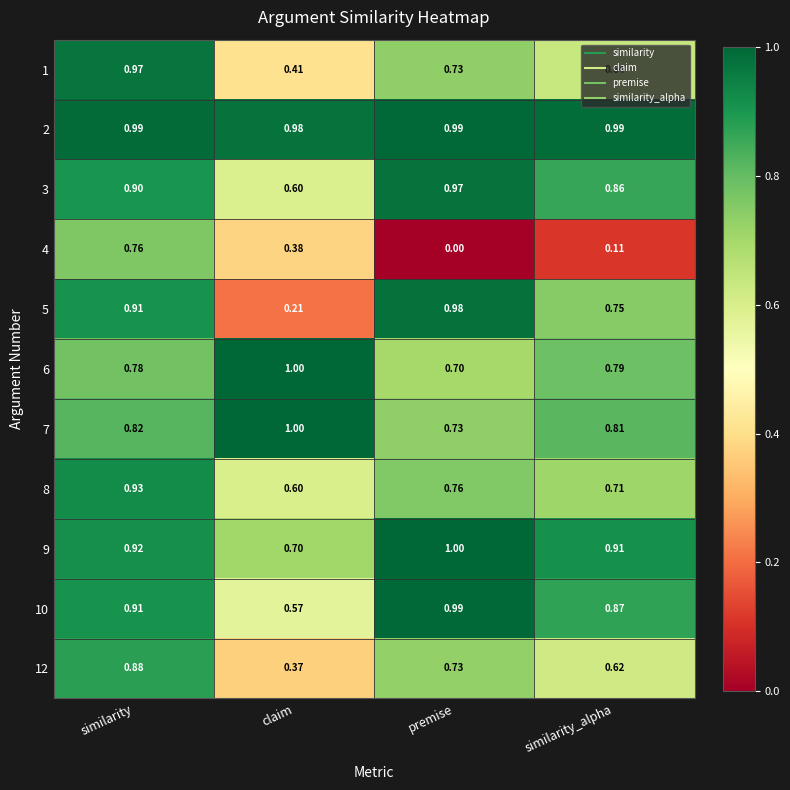

Where is 9 nearest to the value 0?

claim